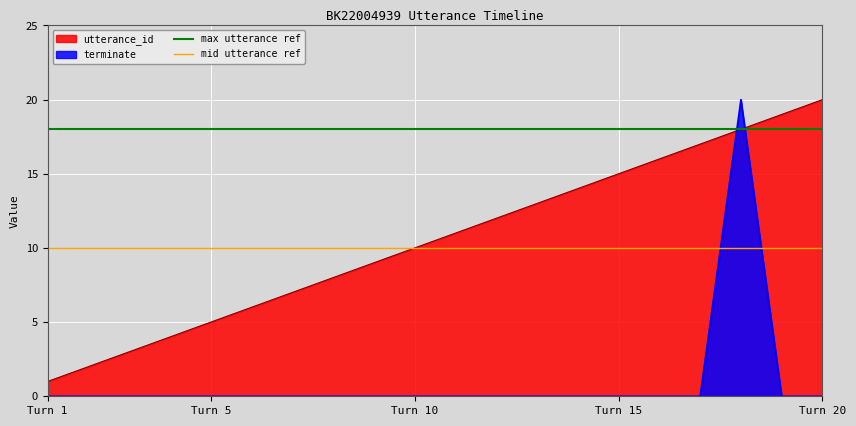

At which label does utterance_id reach its peak?

Turn 20